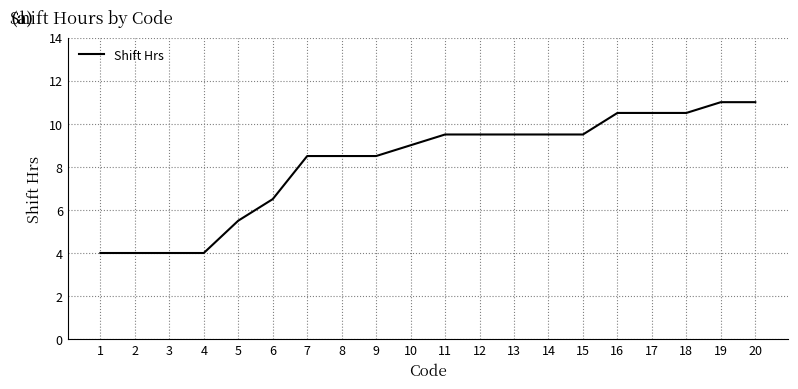

Is it true that the value at 9 is 8.5?

True